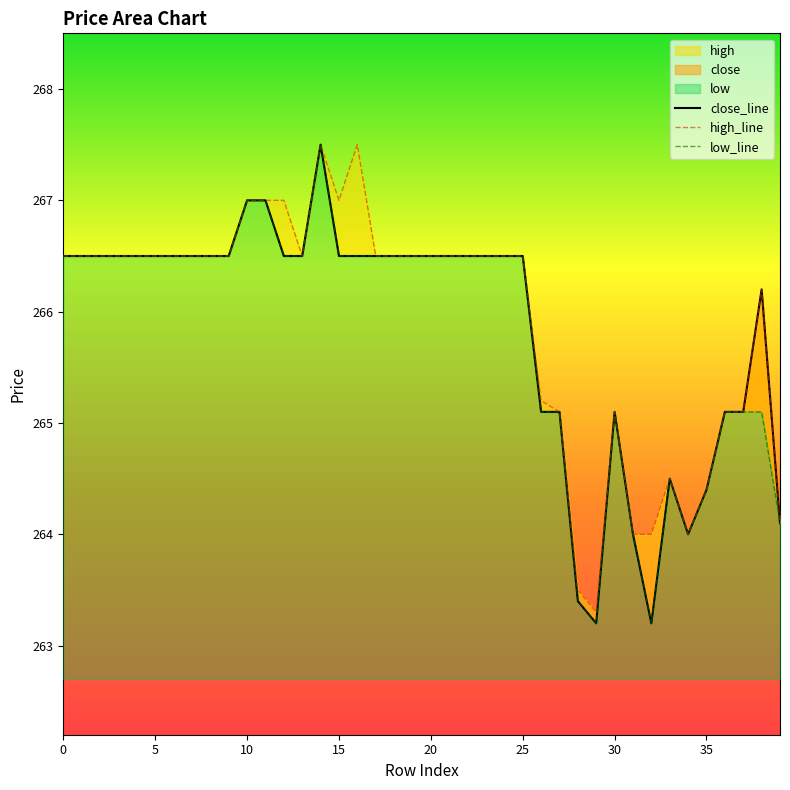

How many data points in high_line are above 266?

27